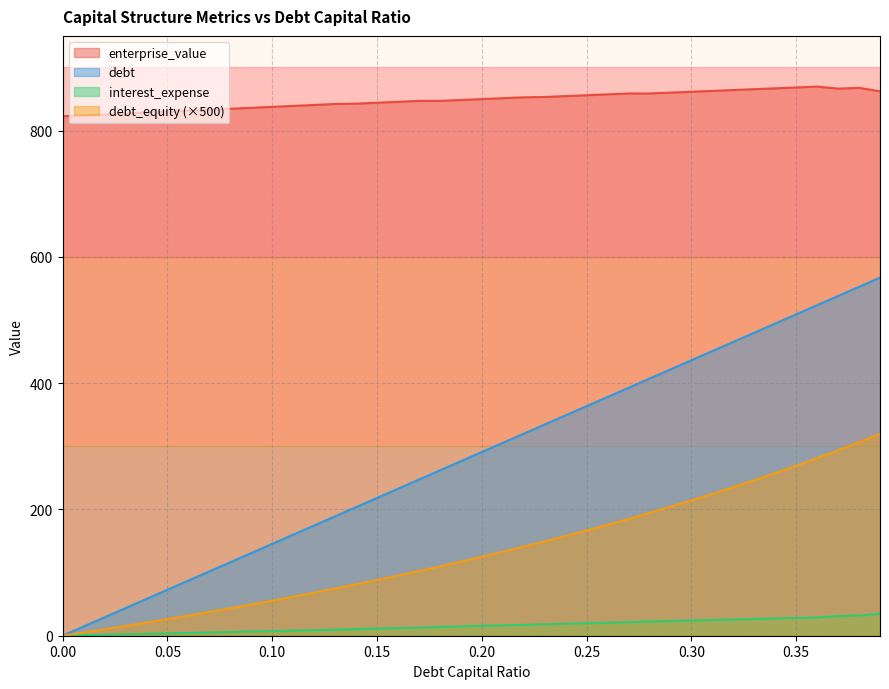

Where does the enterprise_value series first go above 849?

0.2